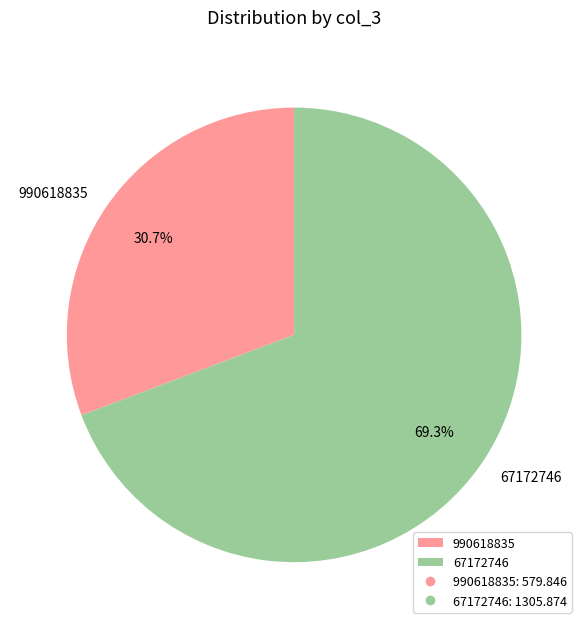

Is it true that 990618835 is 31% of the pie?

True